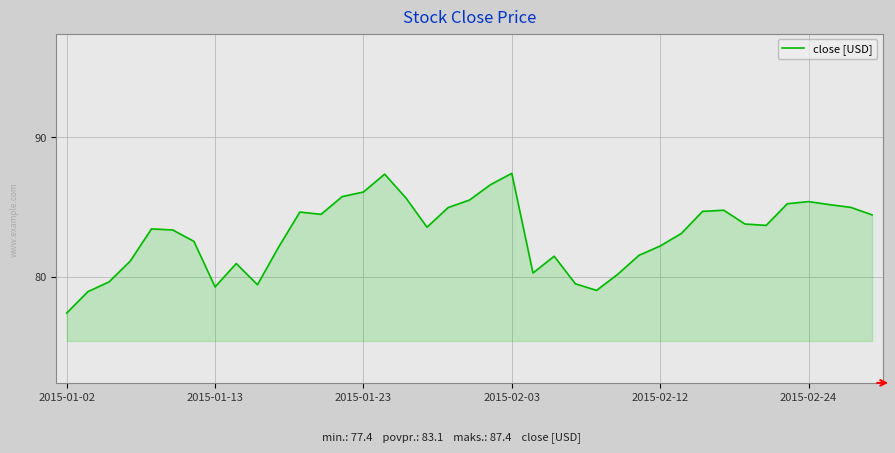

What is the maximum value shown in the chart?

87.4